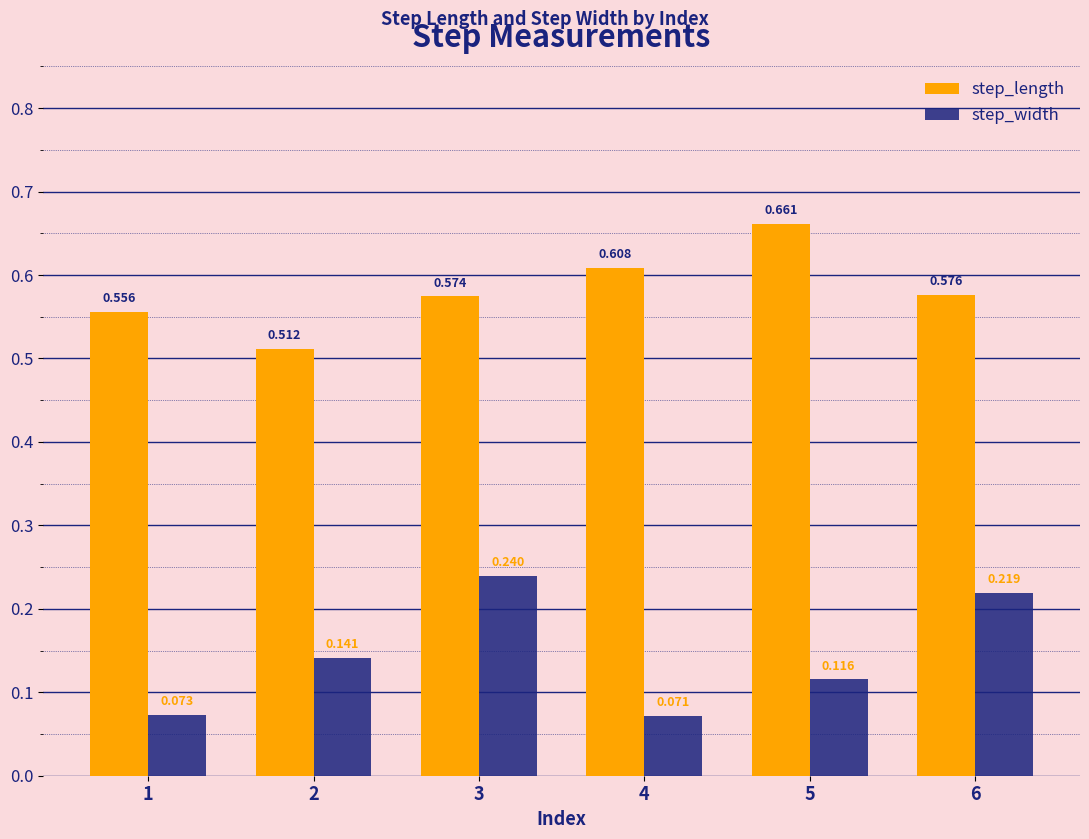

List the series in order of their overall mean, highest first.

step_length, step_width